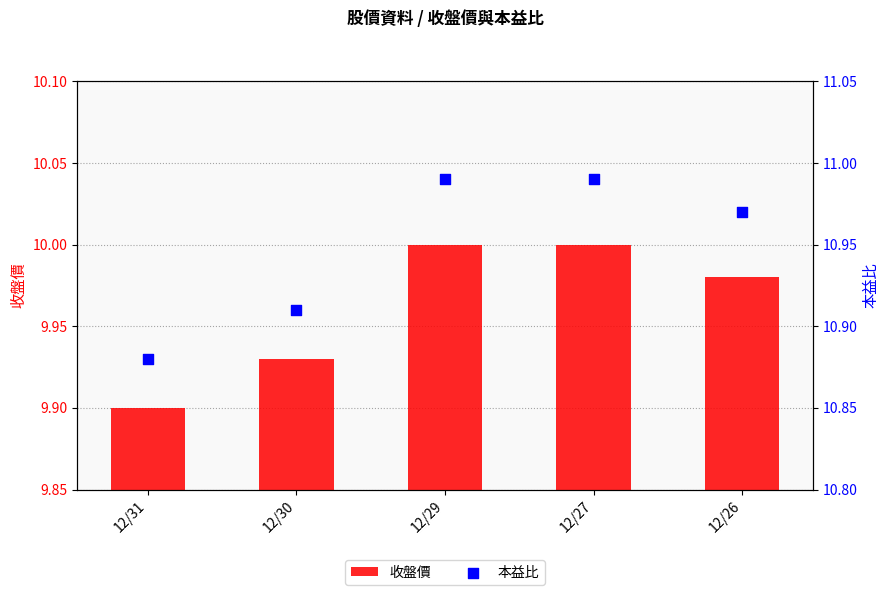

At which category is the sum across all series the highest?

12/29